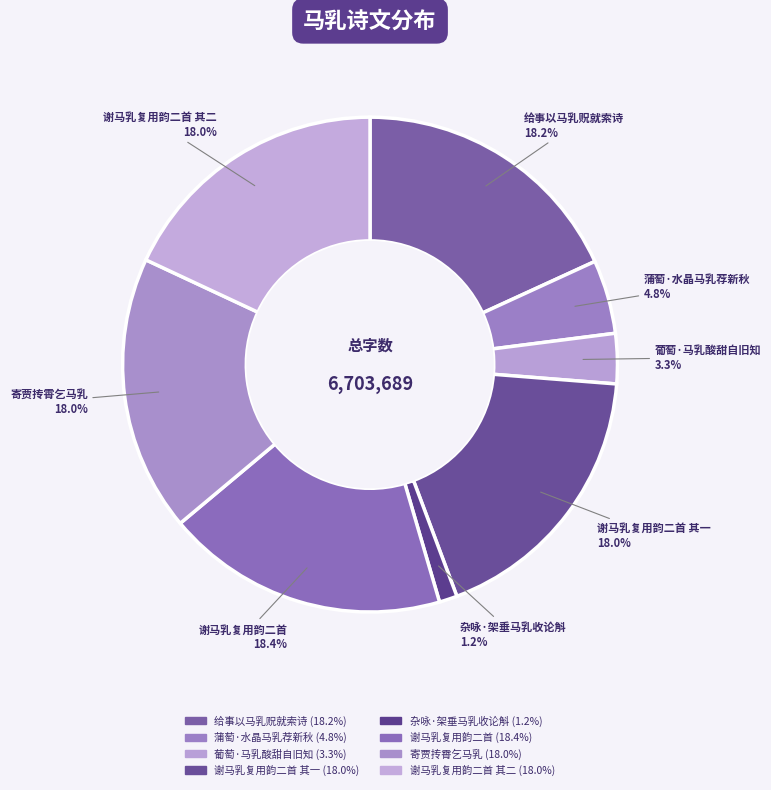

What is the smallest slice in the pie chart?

杂咏·架垂马乳收论斛